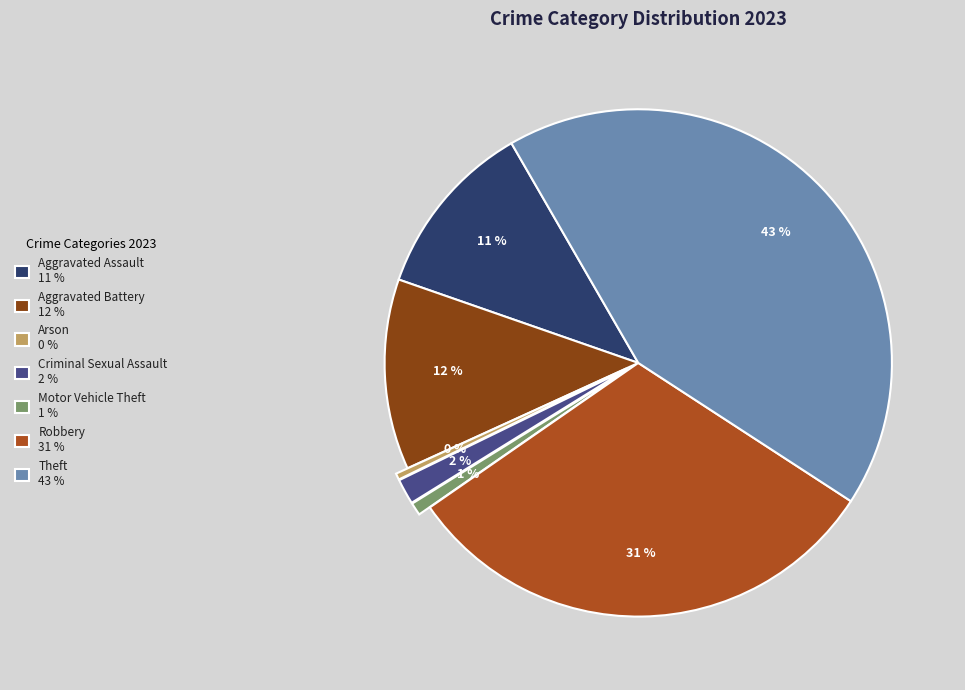

What is the ratio of the value at Aggravated Battery to the value at Aggravated Assault?

1.1